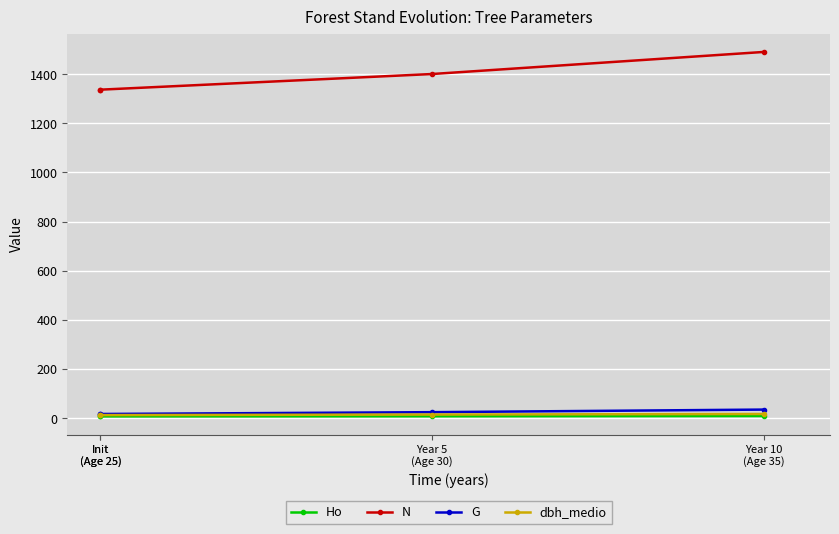

True or false: dbh_medio has a value of 17.1 at Year 10
(Age 35).

True